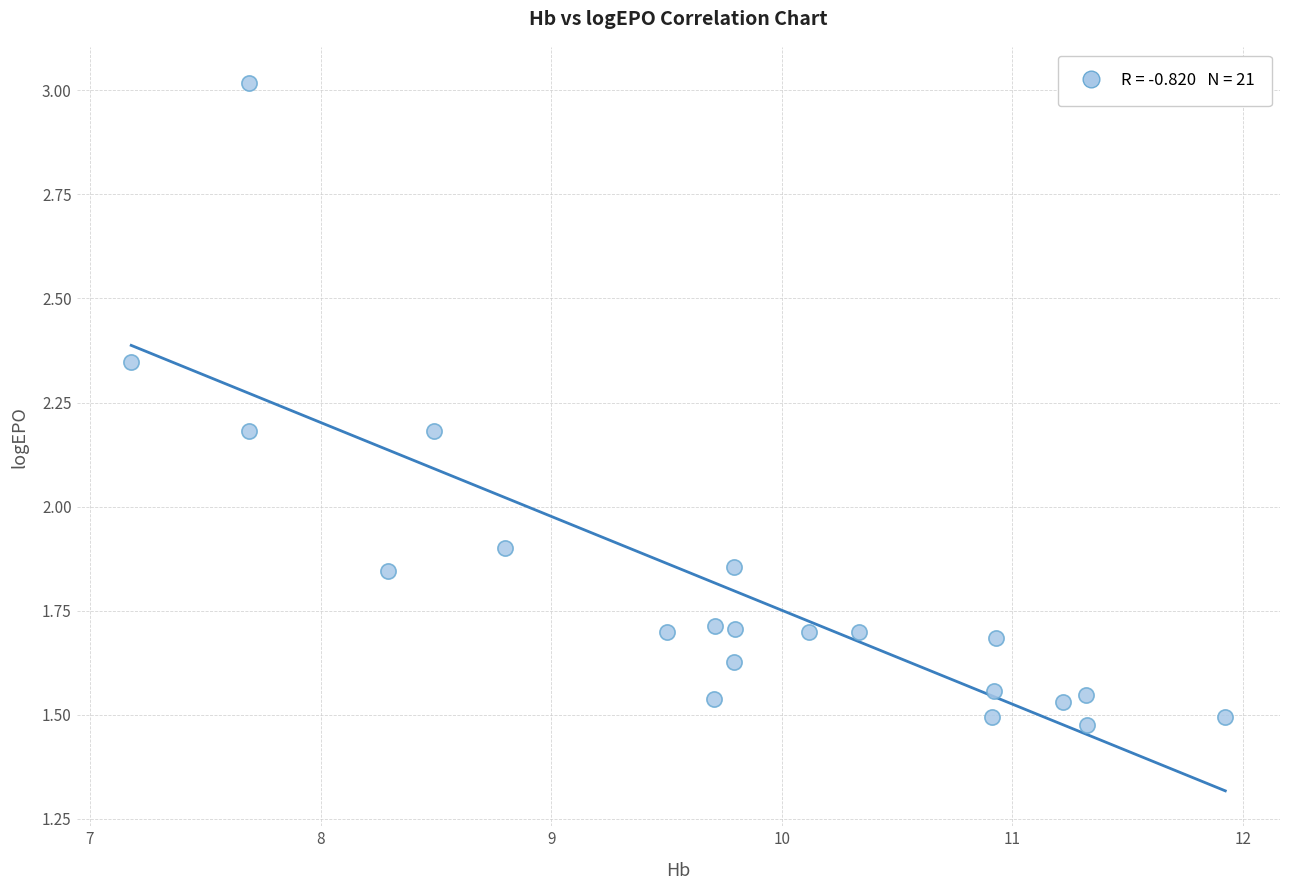

What is the range of X values (max minus min)?

4.7